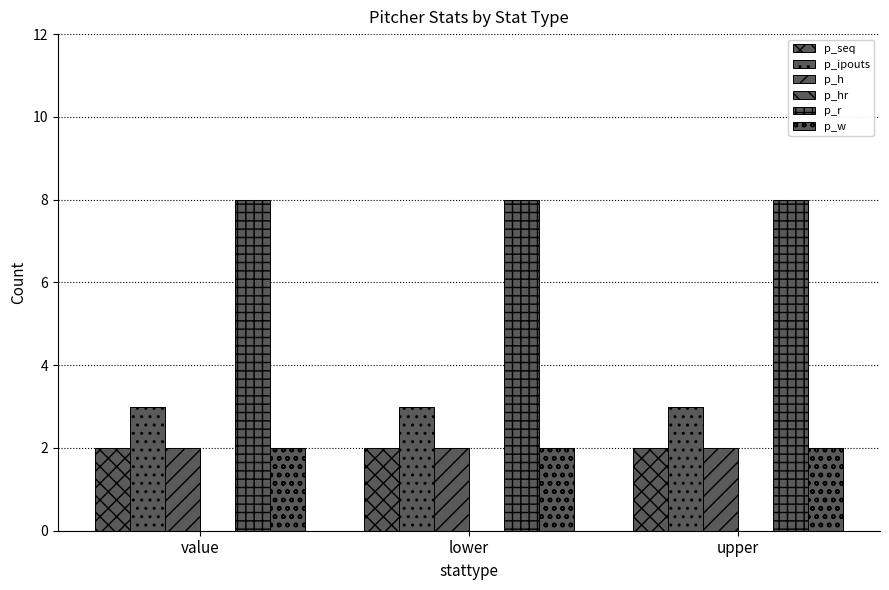

Between value and lower, which series saw the biggest shift?

p_seq